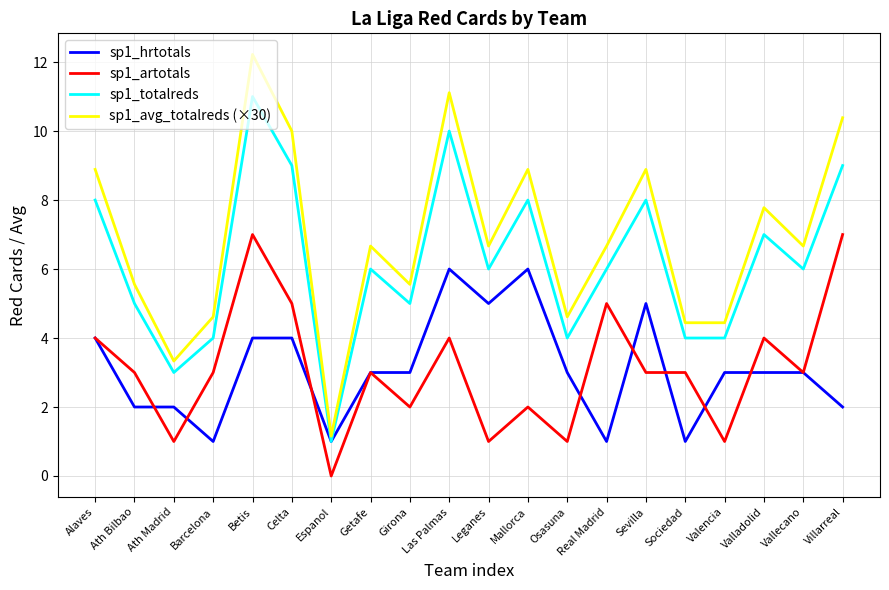

How many lines are shown in the chart?

4